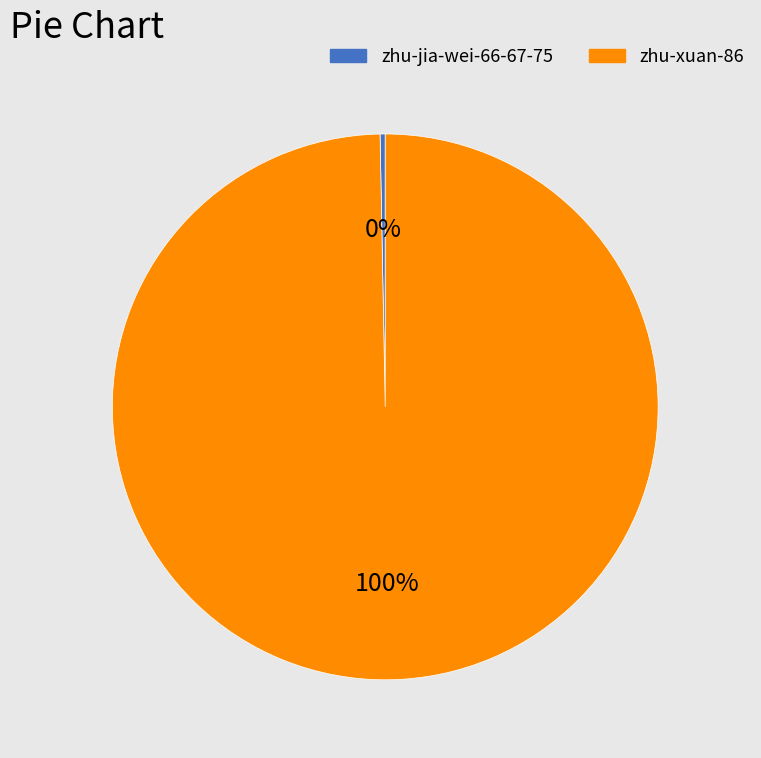

True or false: zhu-jia-wei-66-67-75 accounts for 6% of the total.

False